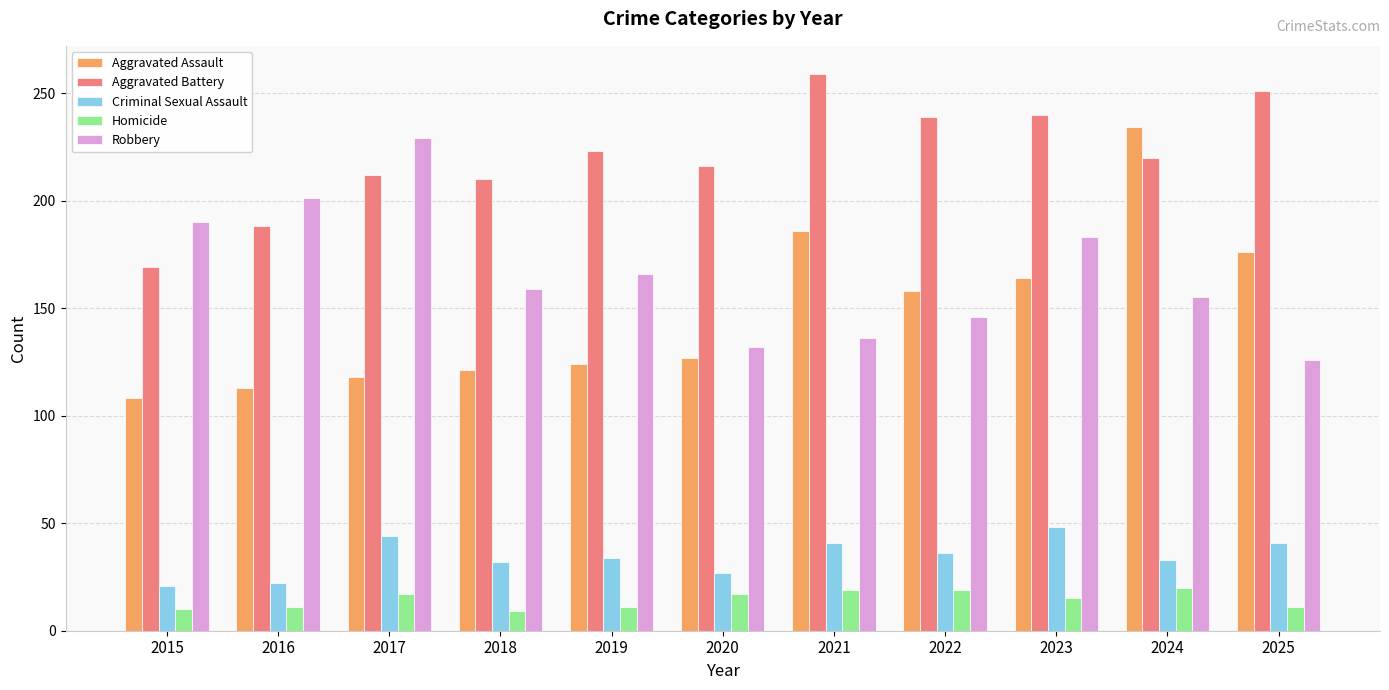

What is the maximum value for Homicide?

20